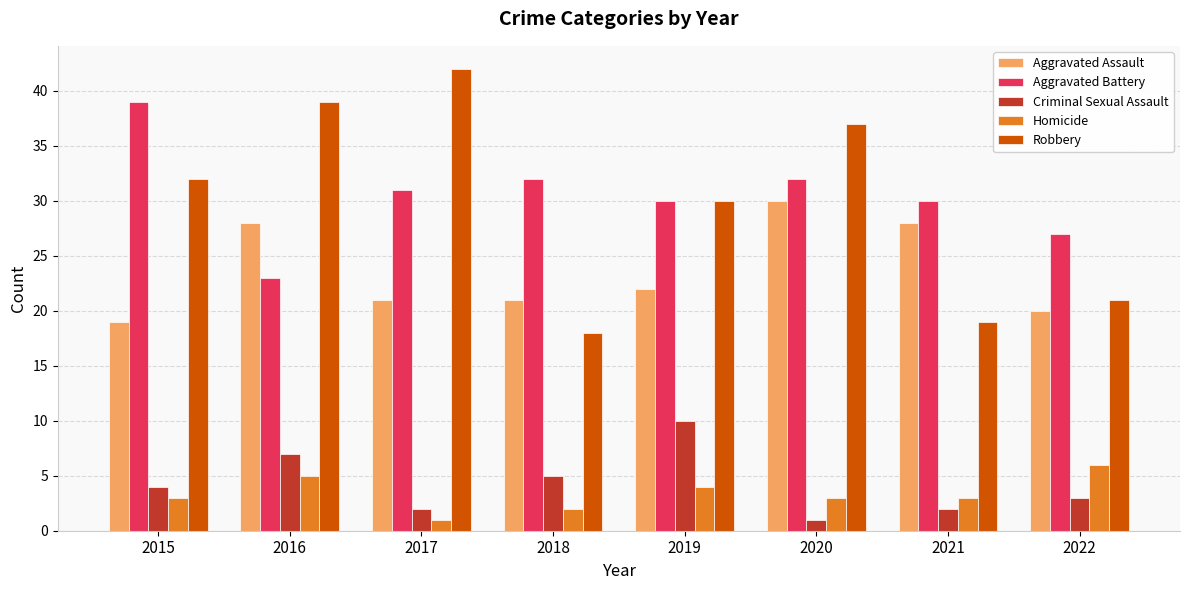

What is the average value of the Robbery series?

30